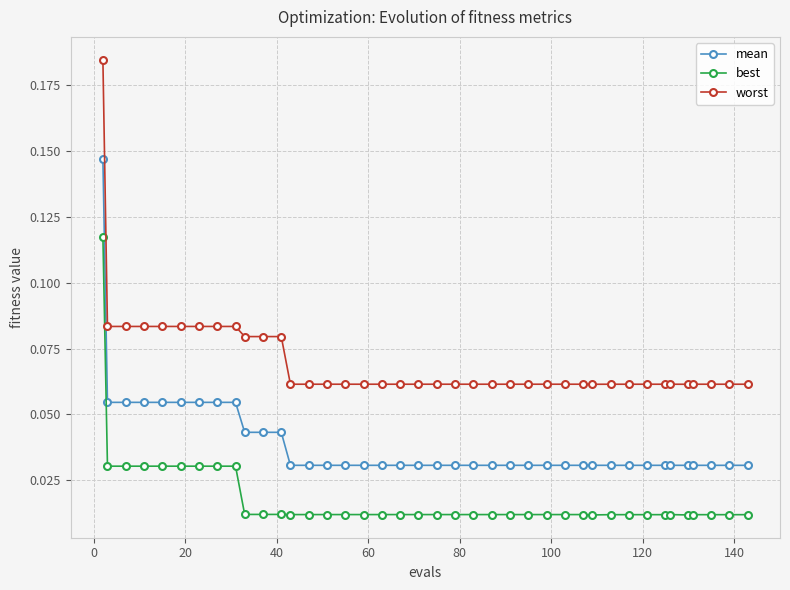

Which series has the widest spread of values?

worst